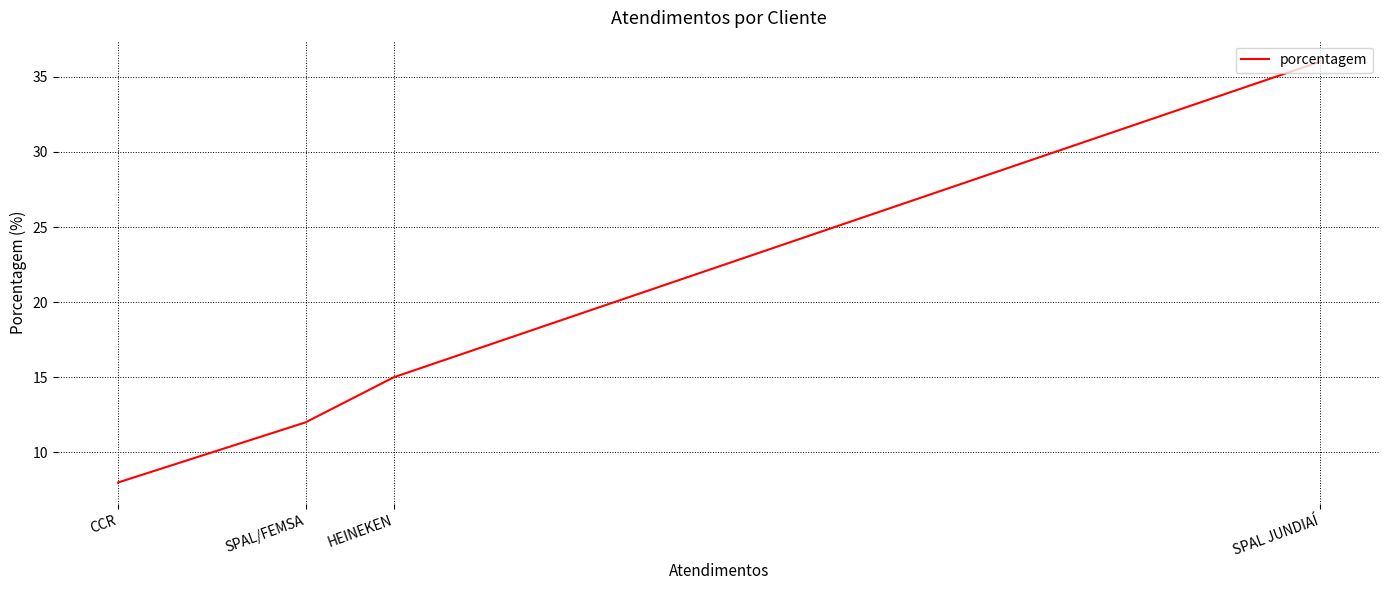

Count the values in the range 12 to 36.

3